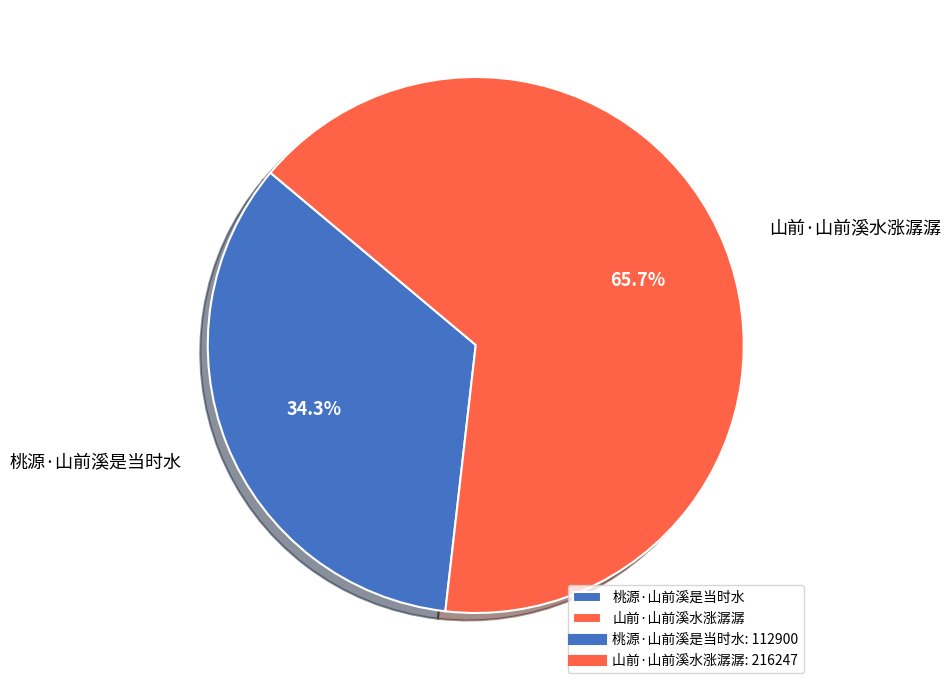

Rank the categories by value from lowest to highest.

桃源·山前溪是当时水, 山前·山前溪水涨潺潺